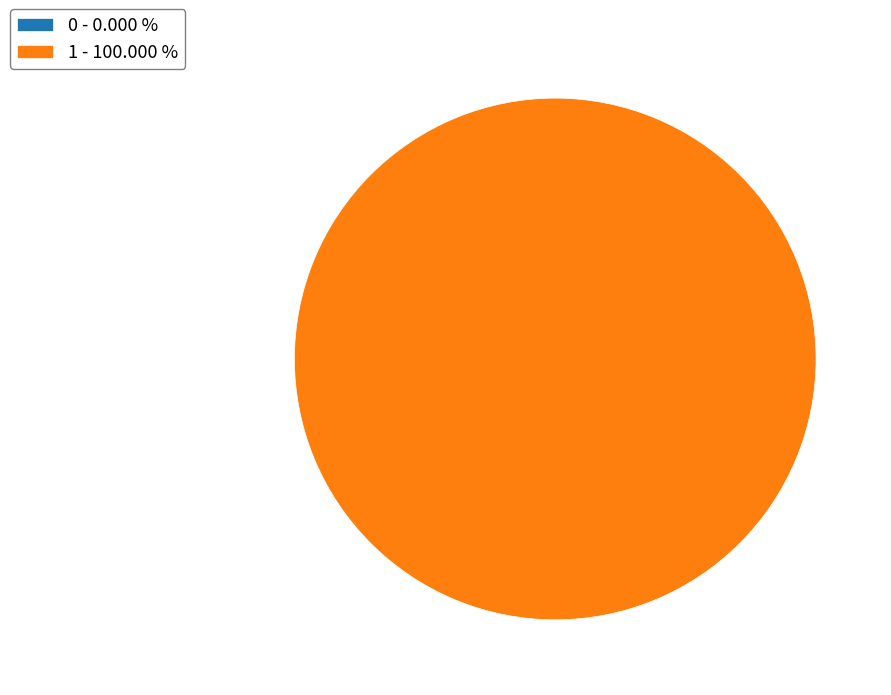

Is there any slice that represents more than half of the pie?

Yes